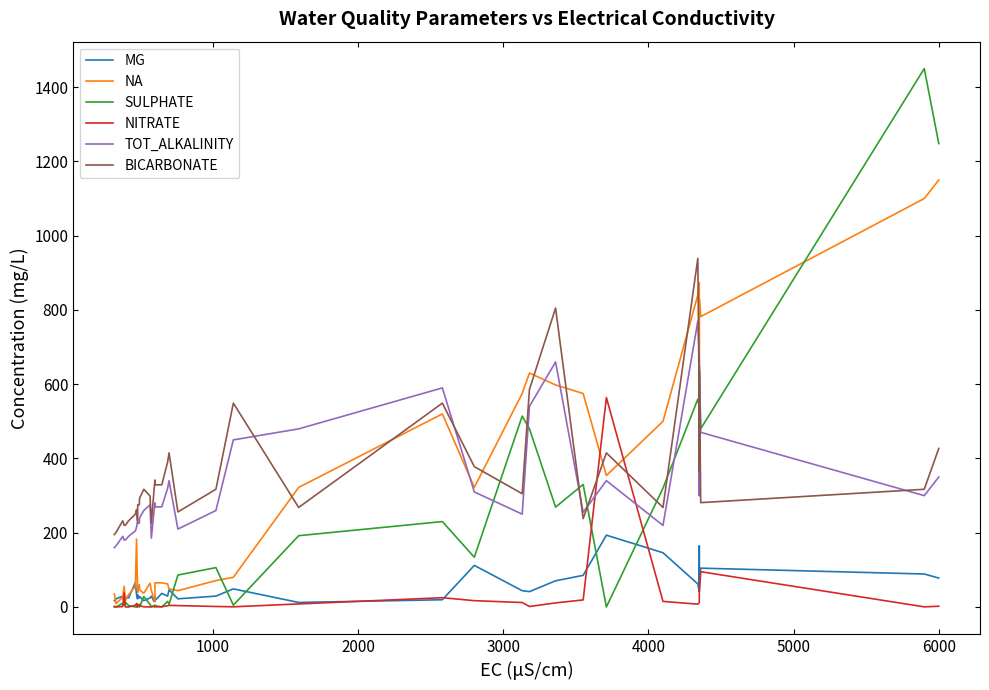

What position from the right is 3000?

37